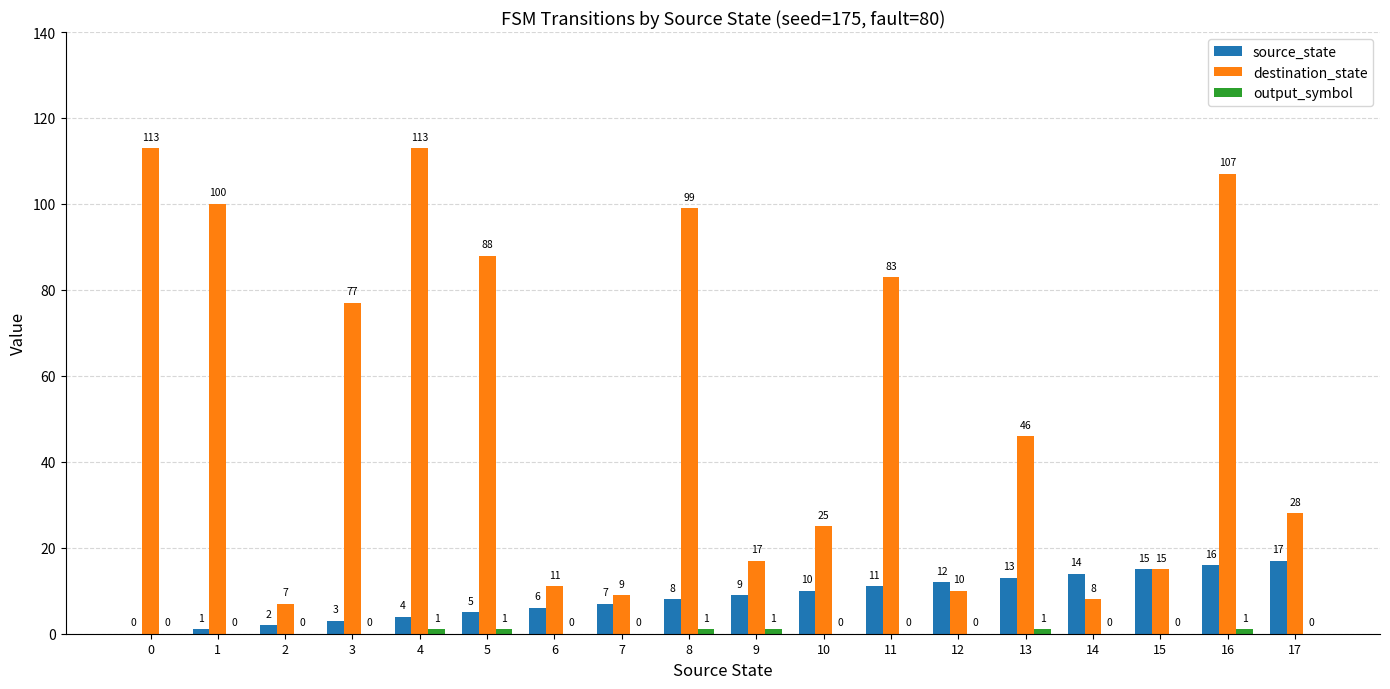

At which category is the sum across all series the highest?

16